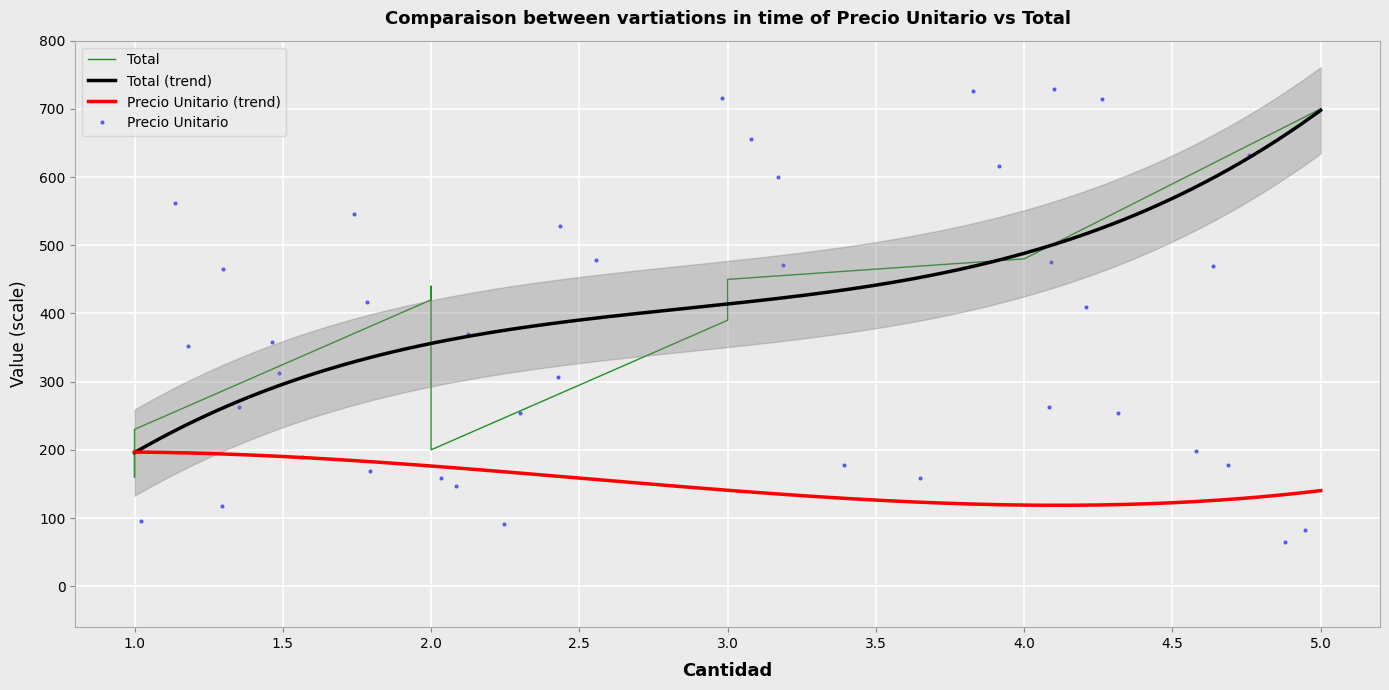

At which category is the sum across all series the highest?

3